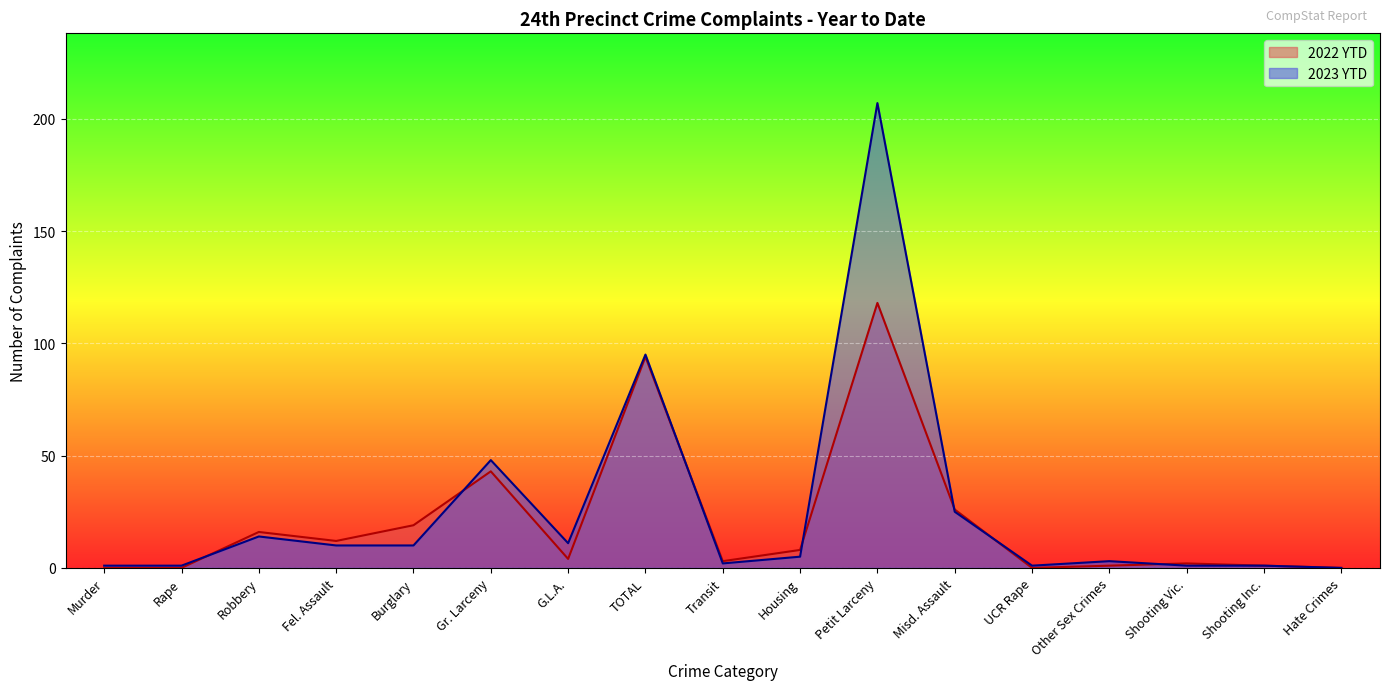

How many distinct data groups are displayed?

2